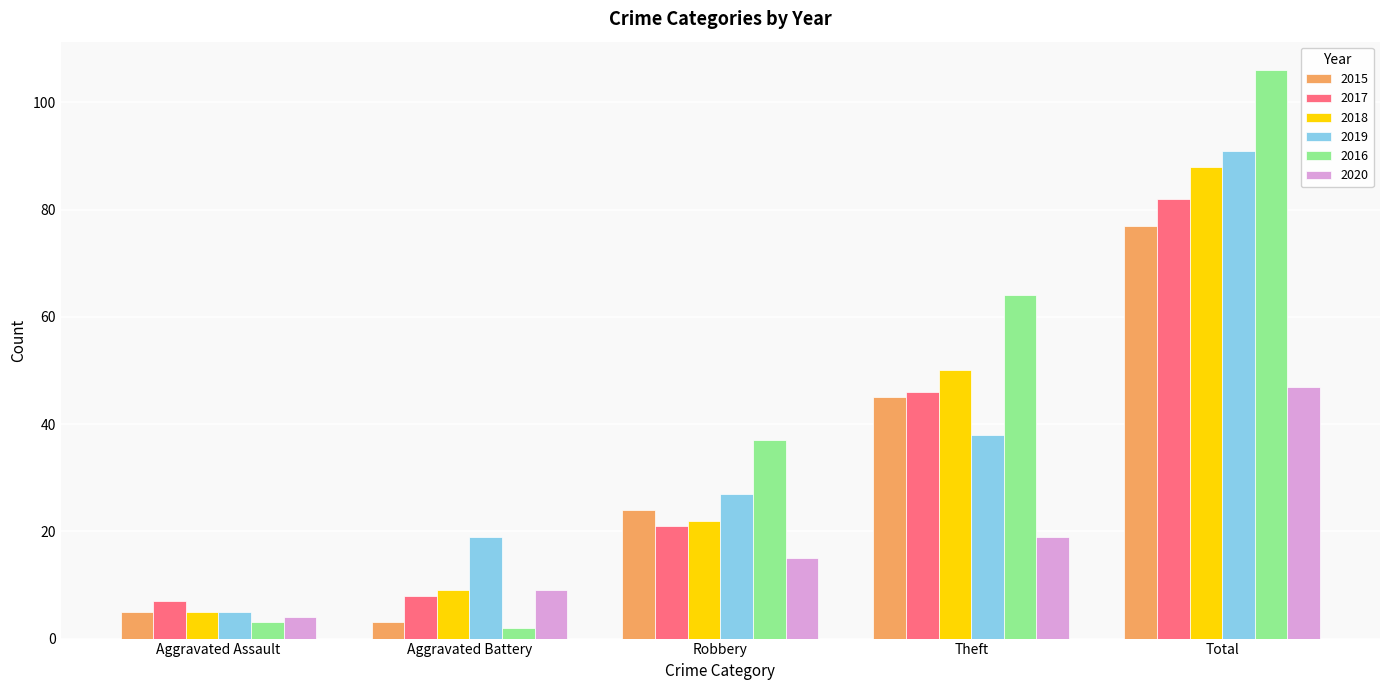

What is the difference between the 2015 values at Aggravated Battery and Total?

74